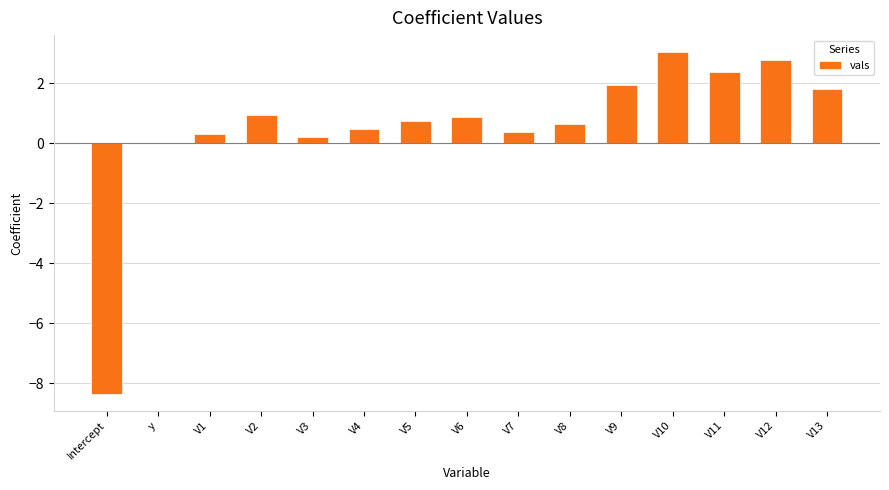

Is it true that the value at V5 is 0.7?

True